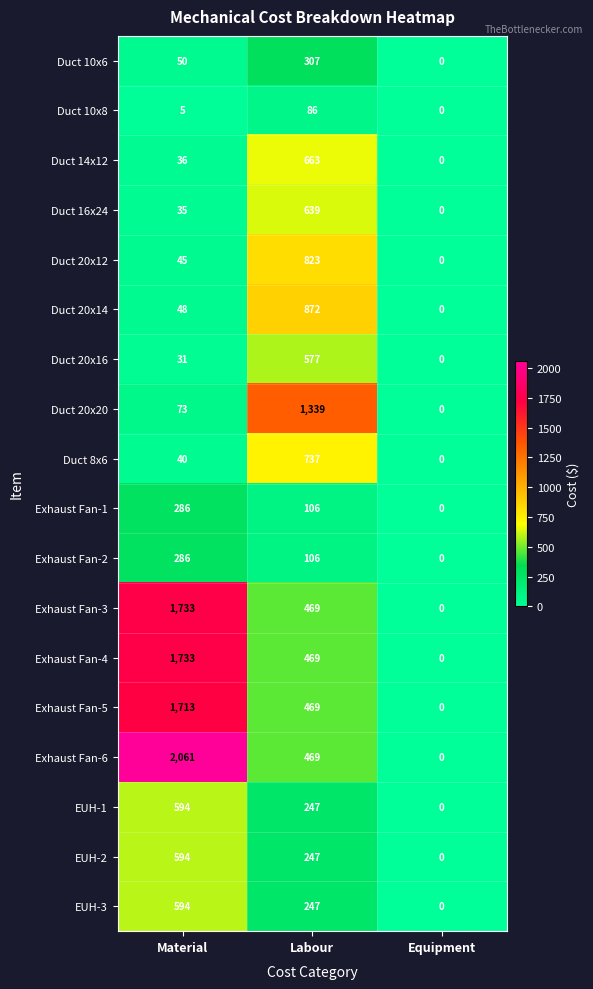

Which series changed the most between Material and Equipment?

Exhaust Fan-6